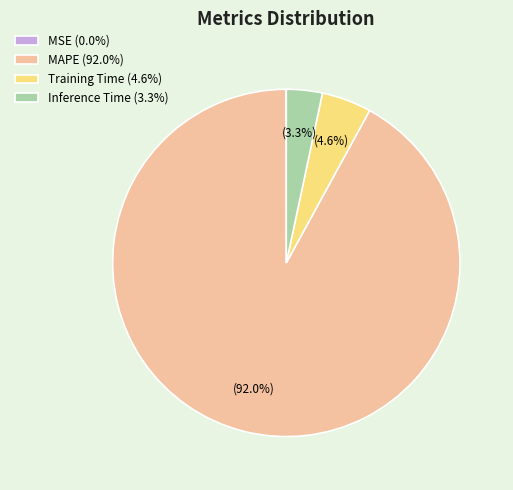

Approximately how many times larger is the value at Inference Time (3.3%) compared to Training Time (4.6%)?

0.7